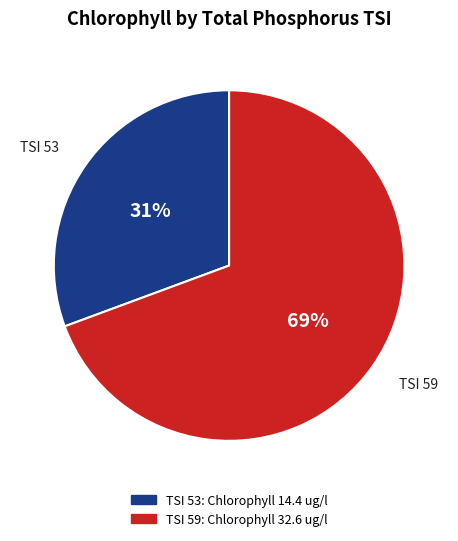

Does any single category account for the majority?

Yes